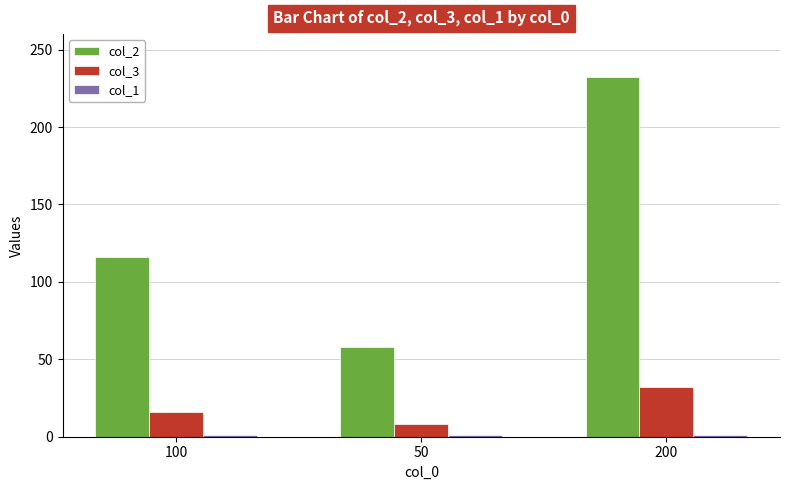

Which category has the highest value in the col_3 series?

200